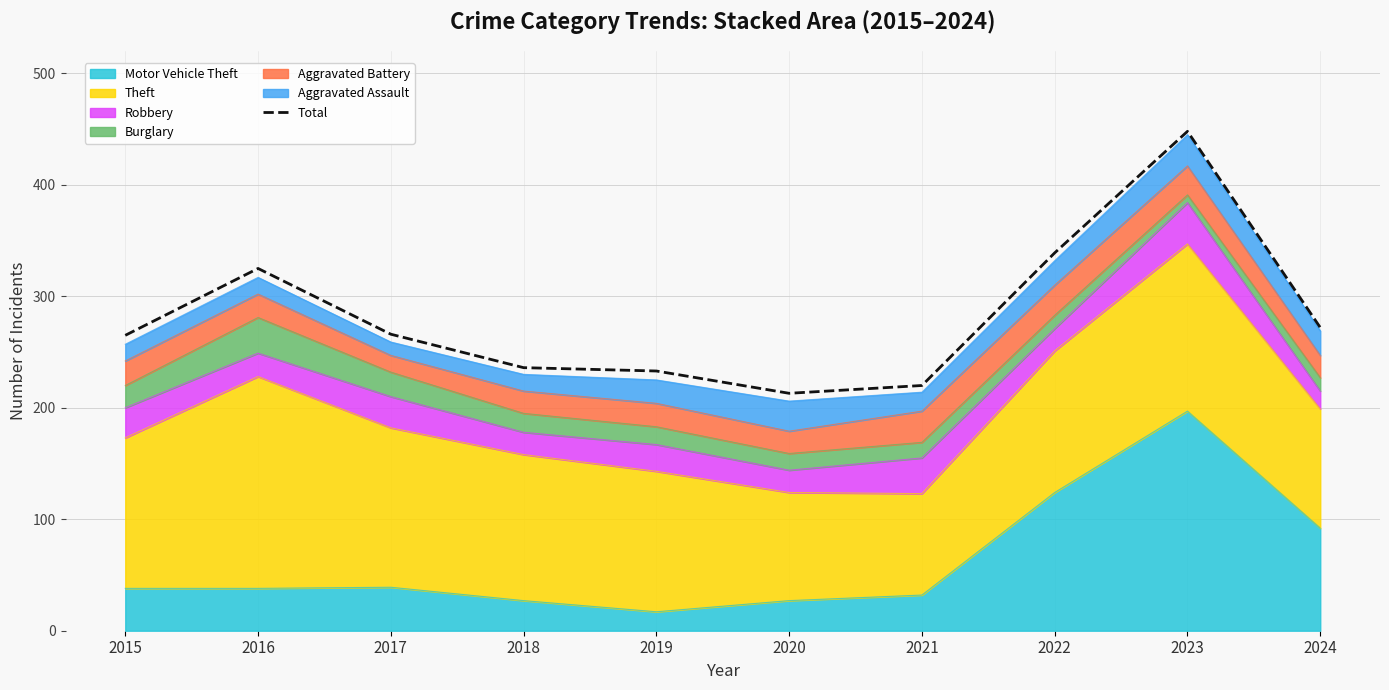

Reading left to right, extract all data points from this chart.

265	325	266	236	233	213	220	339	448	272